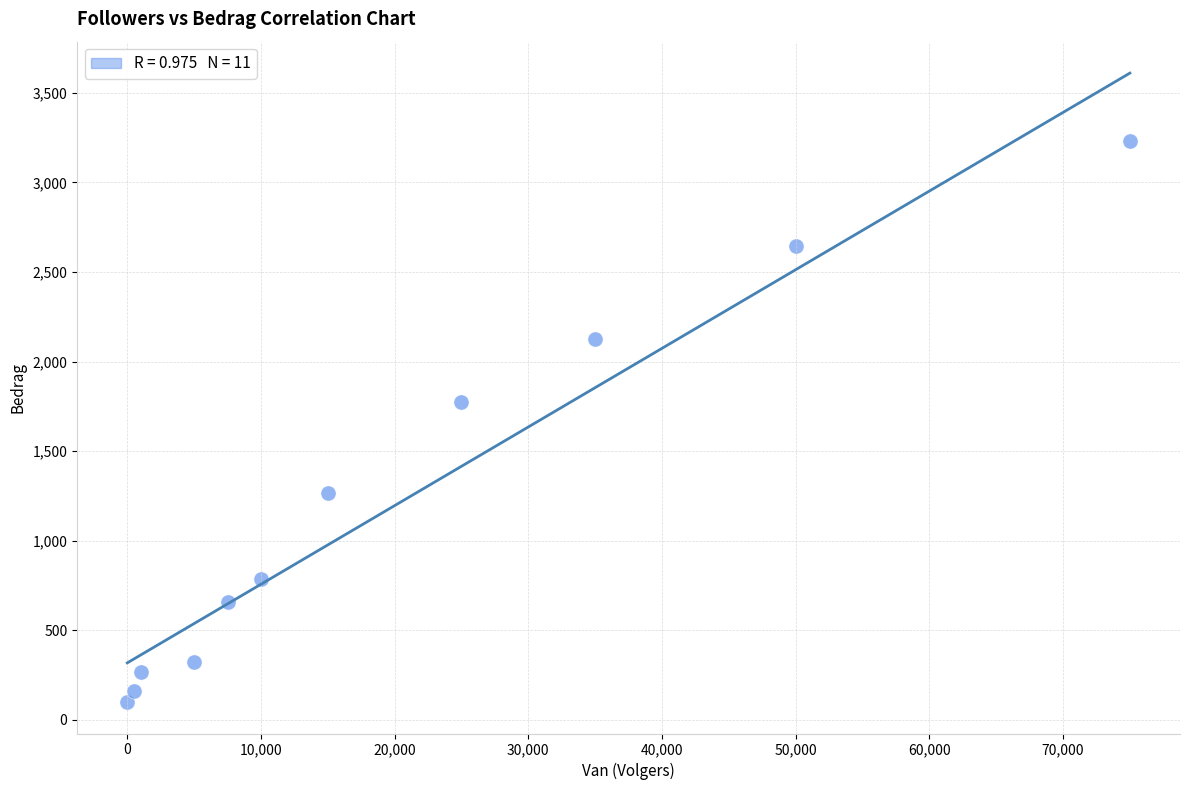

What is the average X value?

20364